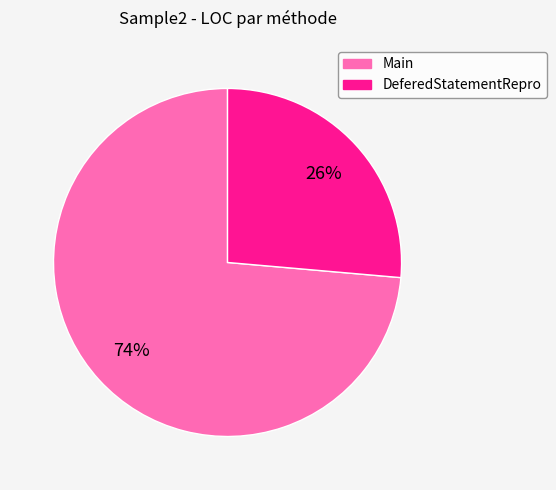

What is the ratio of the value at Main to the value at DeferedStatementRepro?

2.8